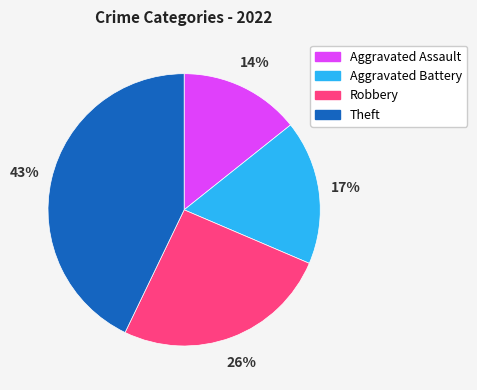

To the nearest percent, what percentage of the pie is Theft?

43%